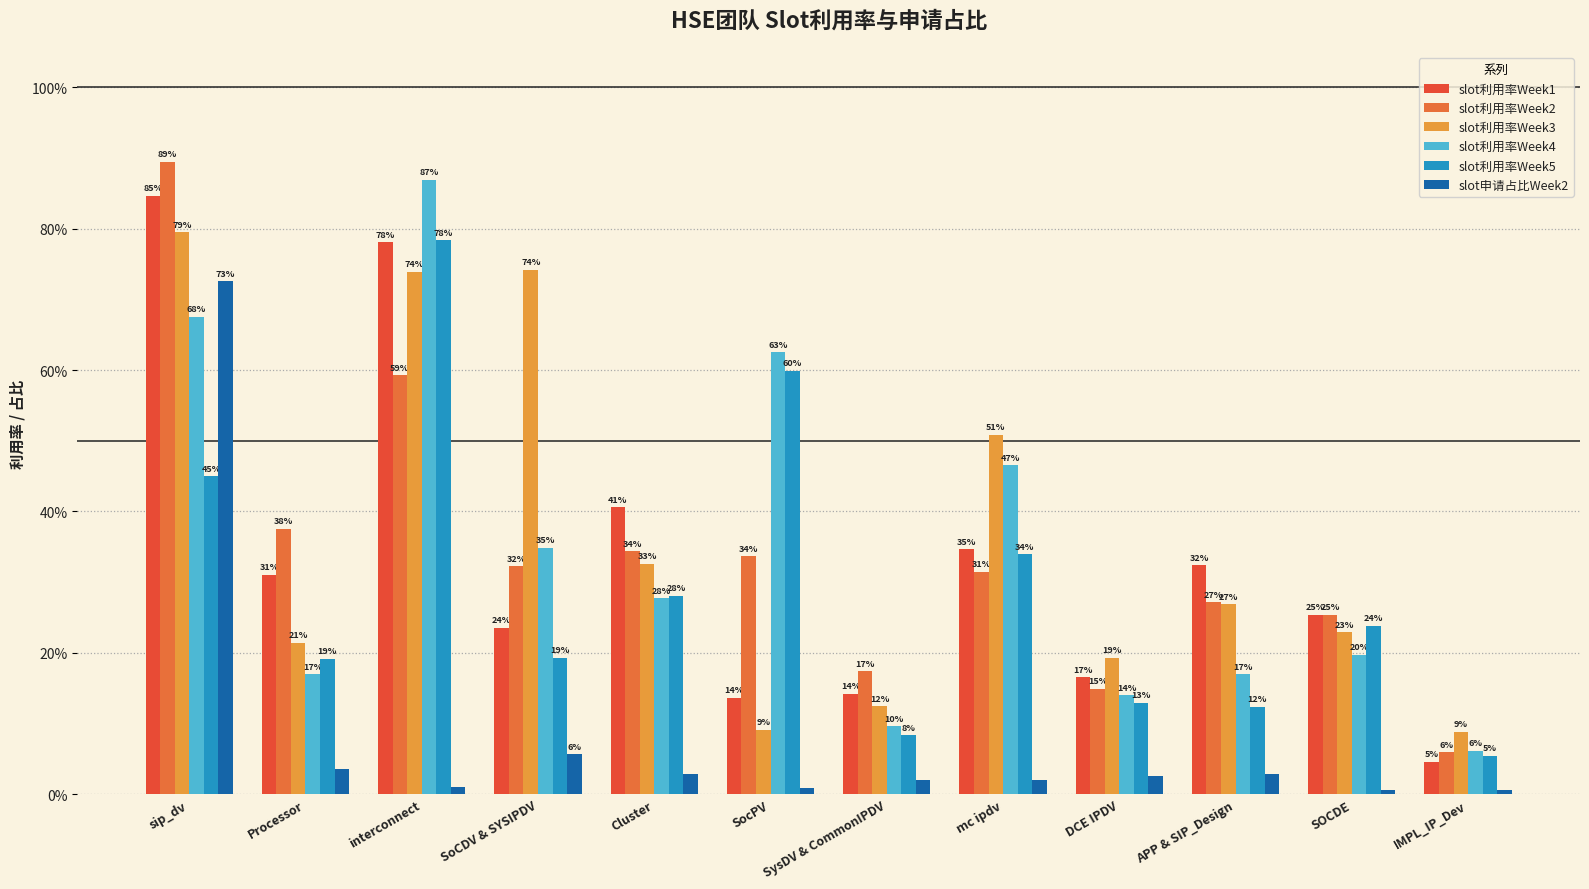

What are all the series names shown in the legend?

slot利用率Week1, slot利用率Week2, slot利用率Week3, slot利用率Week4, slot利用率Week5, slot申请占比Week2